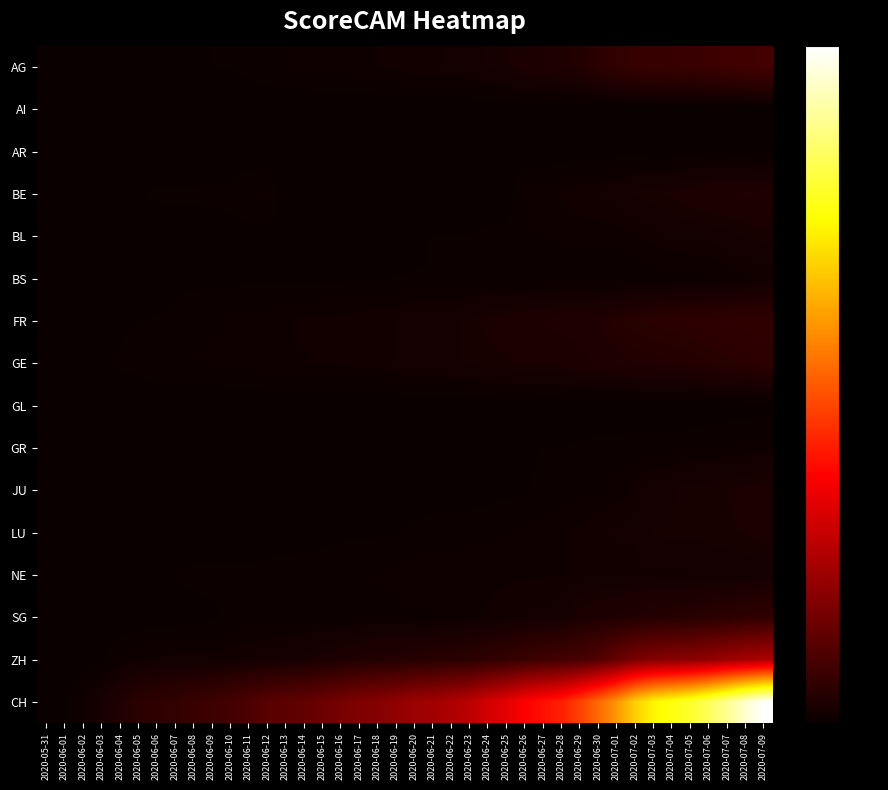

At how many categories does at least one series exceed 0?

39